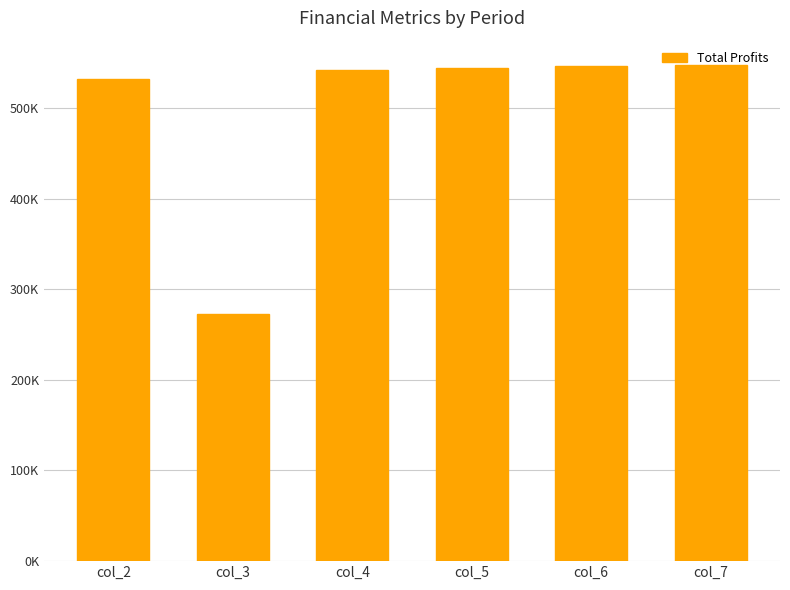

Reading right to left, list all the values displayed in this chart.

col_7=546822.7	col_6=545796.8	col_5=543973.5	col_4=542152.6	col_3=272334.3	col_2=532254.0